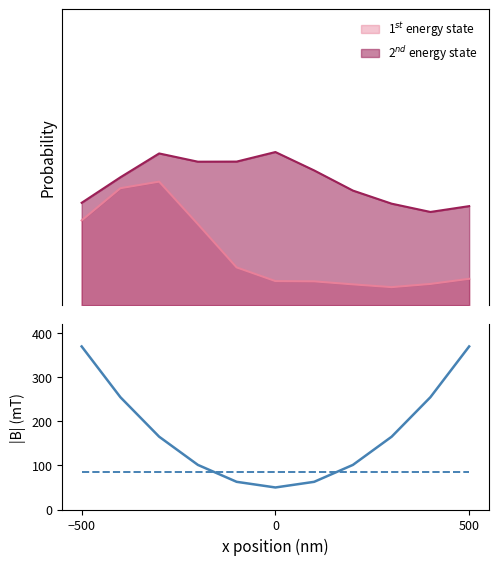

True or false: |B| solid and |B| dashed cross at least once.

True